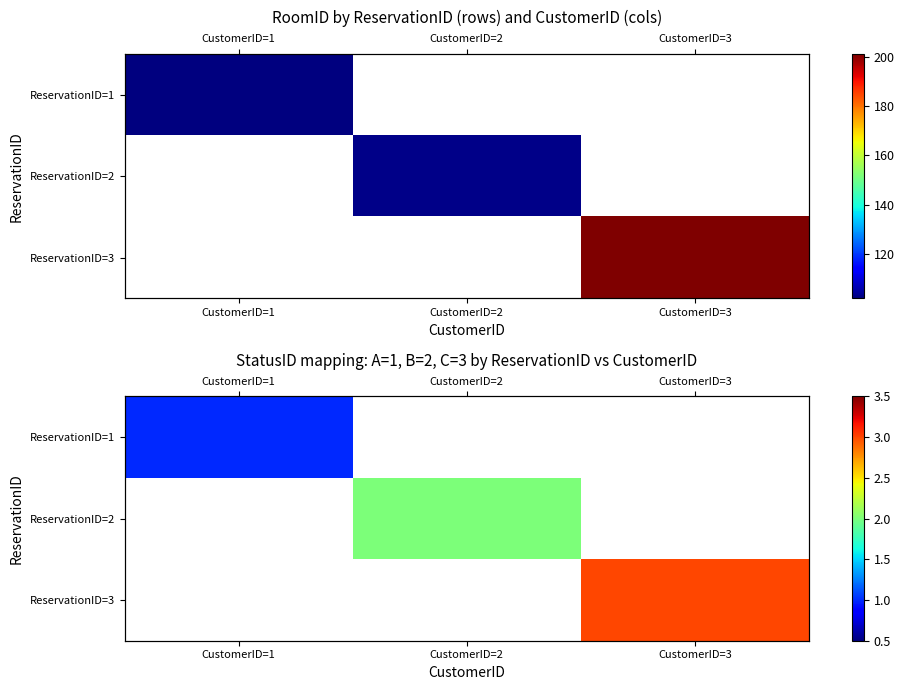

What is the smallest value displayed?

1.0